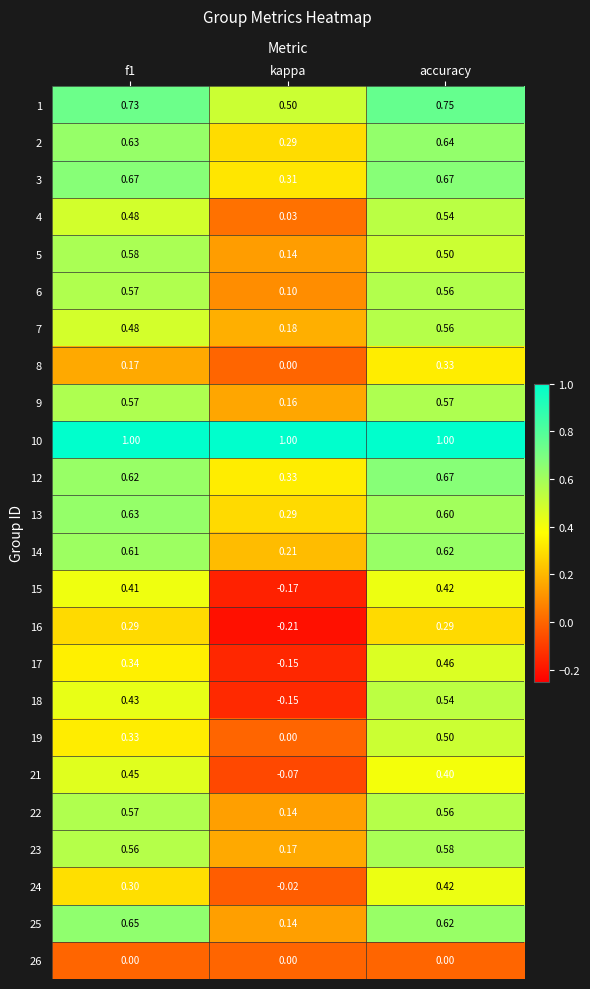

Which category has the highest value in the 4 series?

accuracy